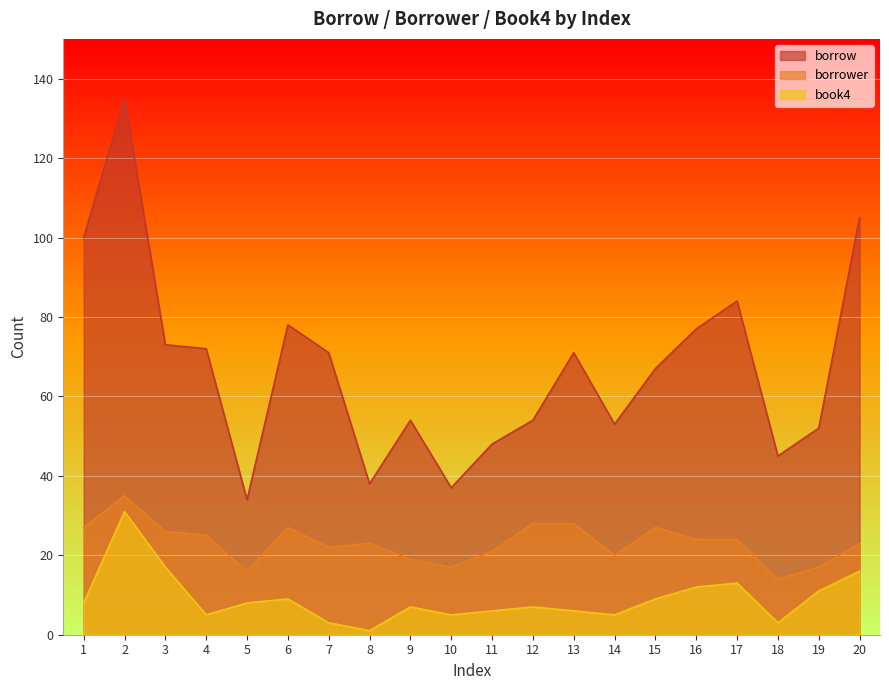

How many interior local peaks does the borrower series have?

4